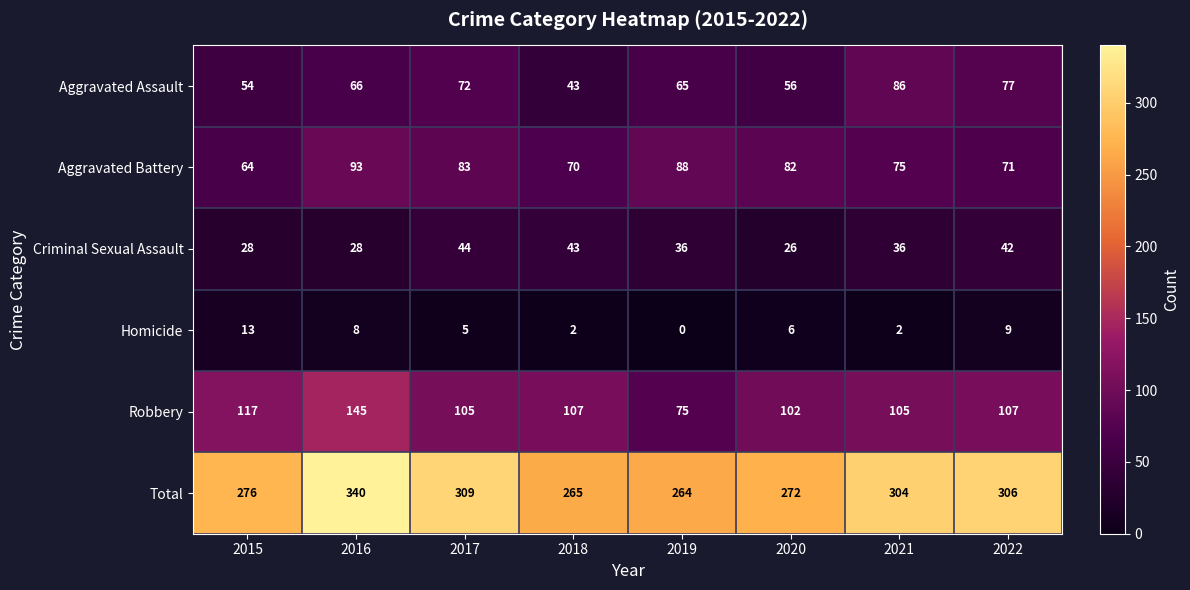

Is the value of Homicide at 2018 greater than the value of Aggravated Assault at 2020?

No